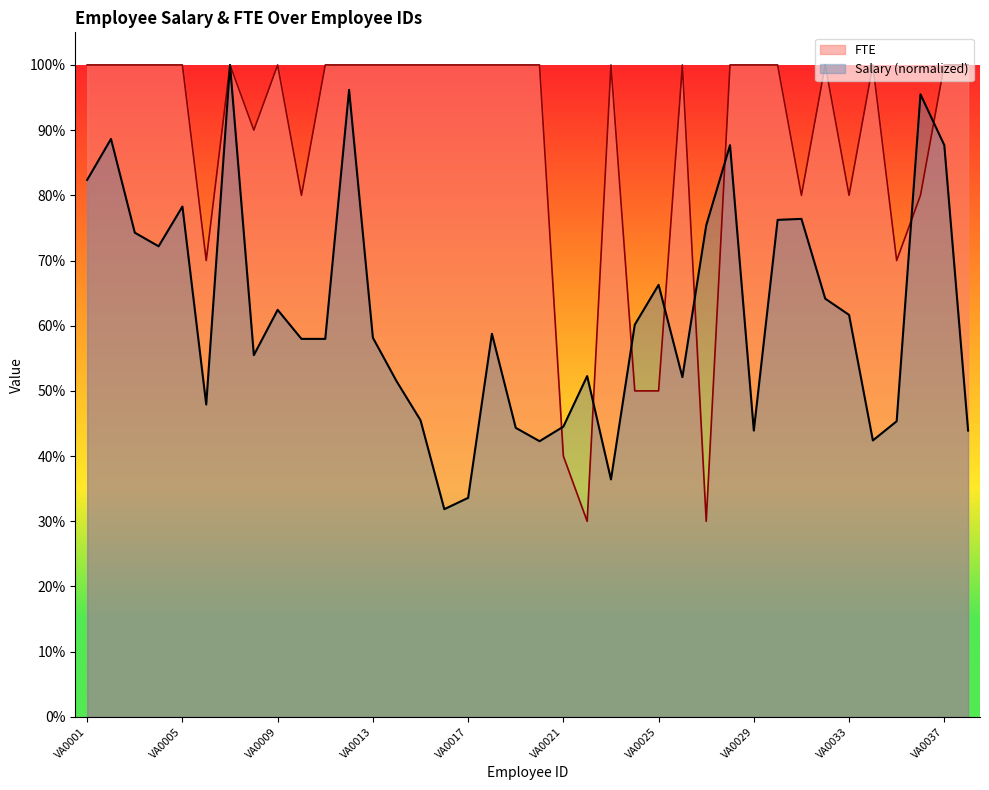

Where do Salary and FTE first cross each other?

VA0020 and VA0021